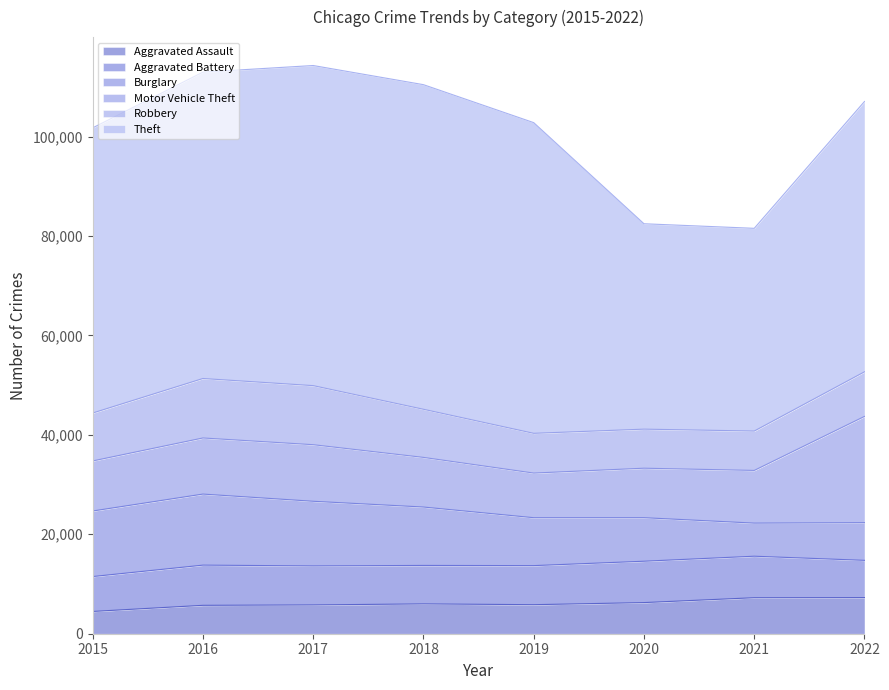

True or false: Motor Vehicle Theft and Theft cross at least once.

False